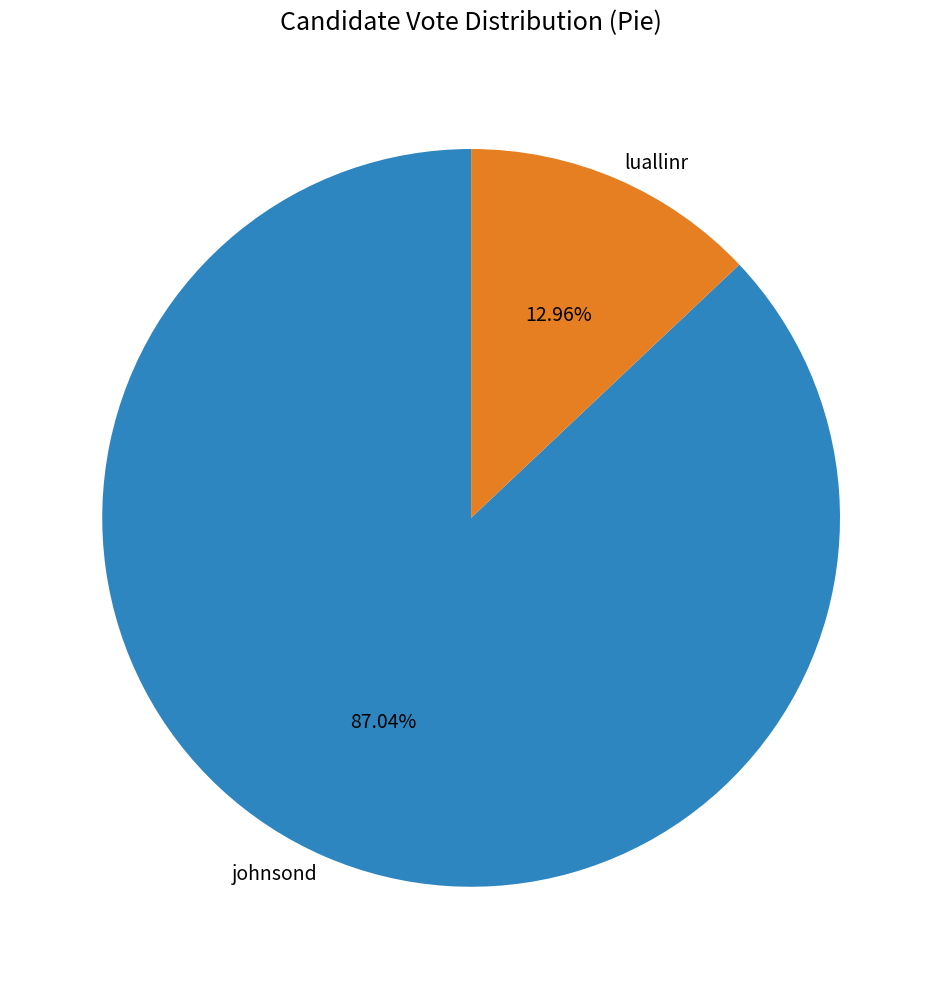

Rank the categories by value from lowest to highest.

luallinr, johnsond